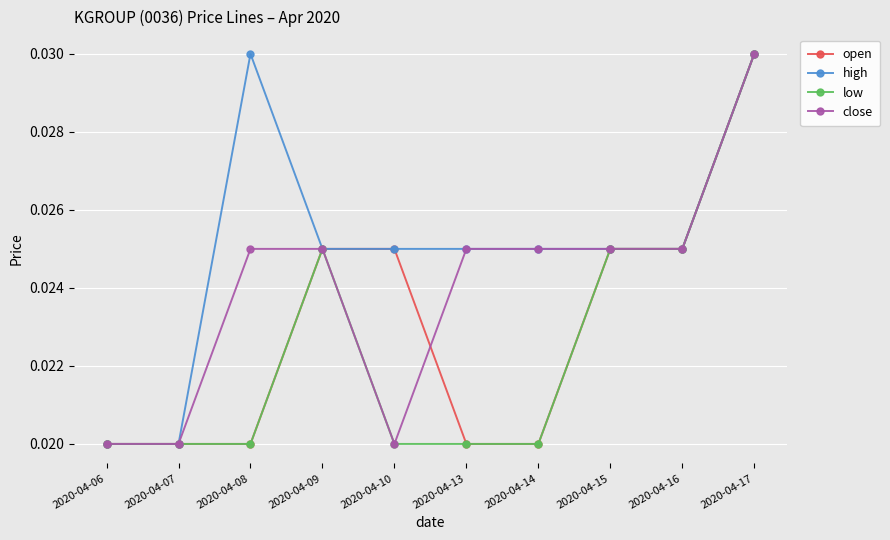

Which series changed the most between 2020-04-08 and 2020-04-14?

high